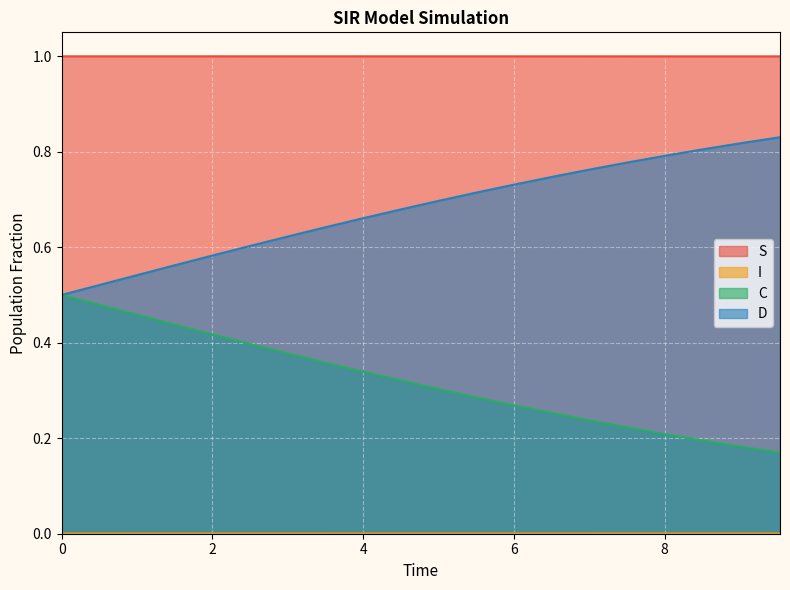

True or false: S and D cross at least once.

False